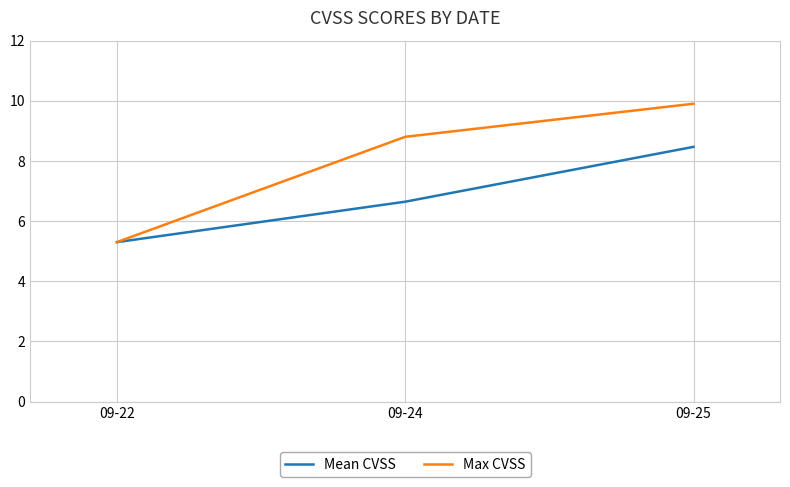

Is it true that Max CVSS equals 7.1 at 09-22?

False